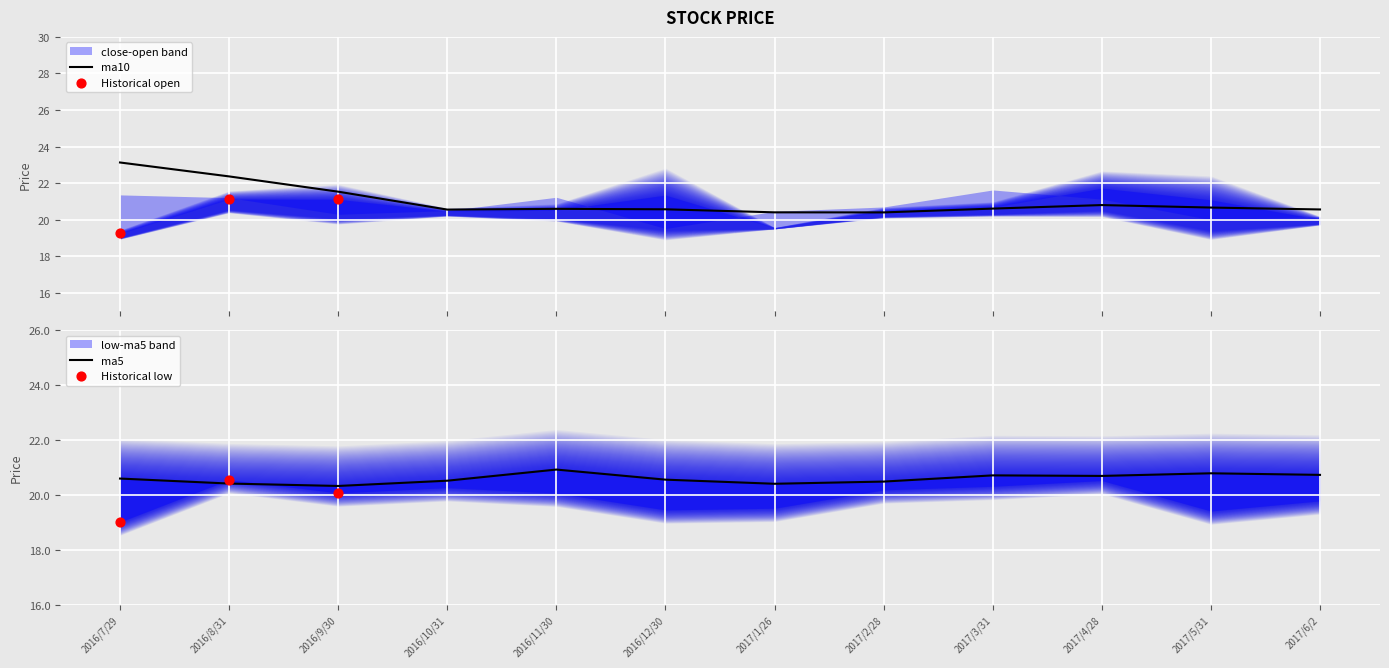

Which series contains the highest Y value?

ma10